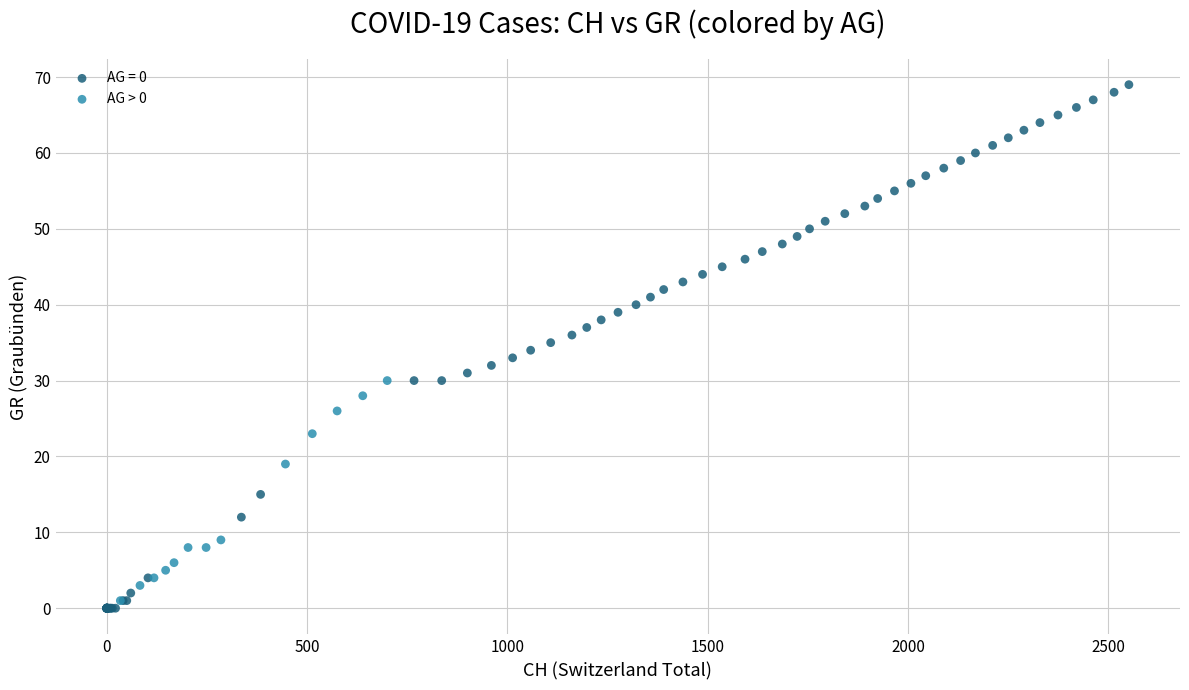

Which series reaches the maximum Y coordinate?

AG = 0